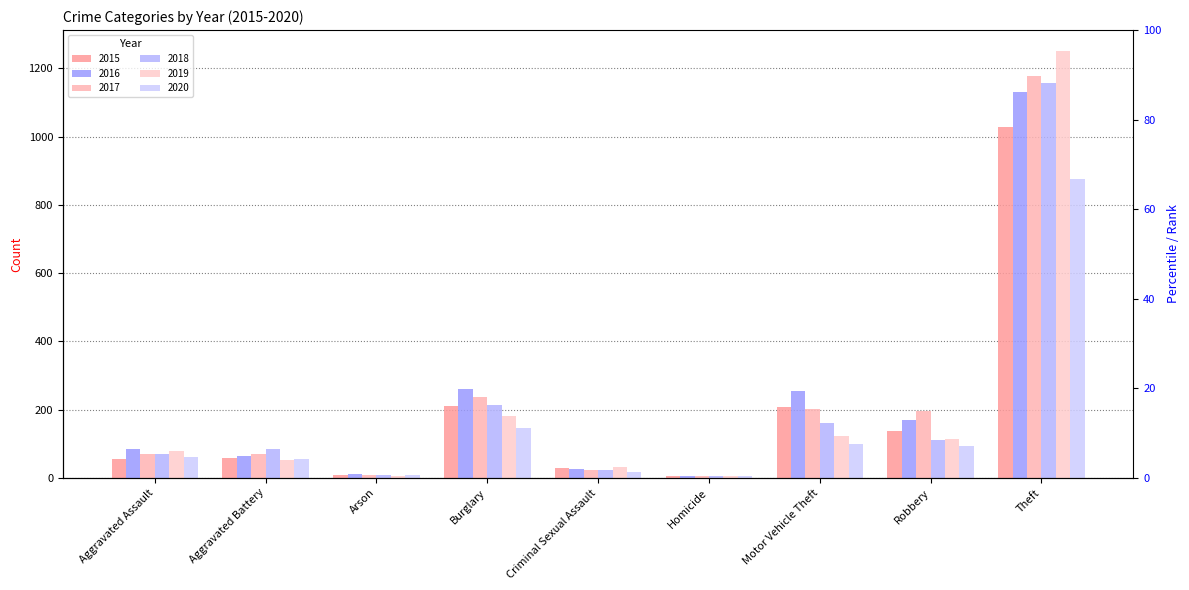

True or false: 2018 has a value of 52 at Aggravated Battery.

False